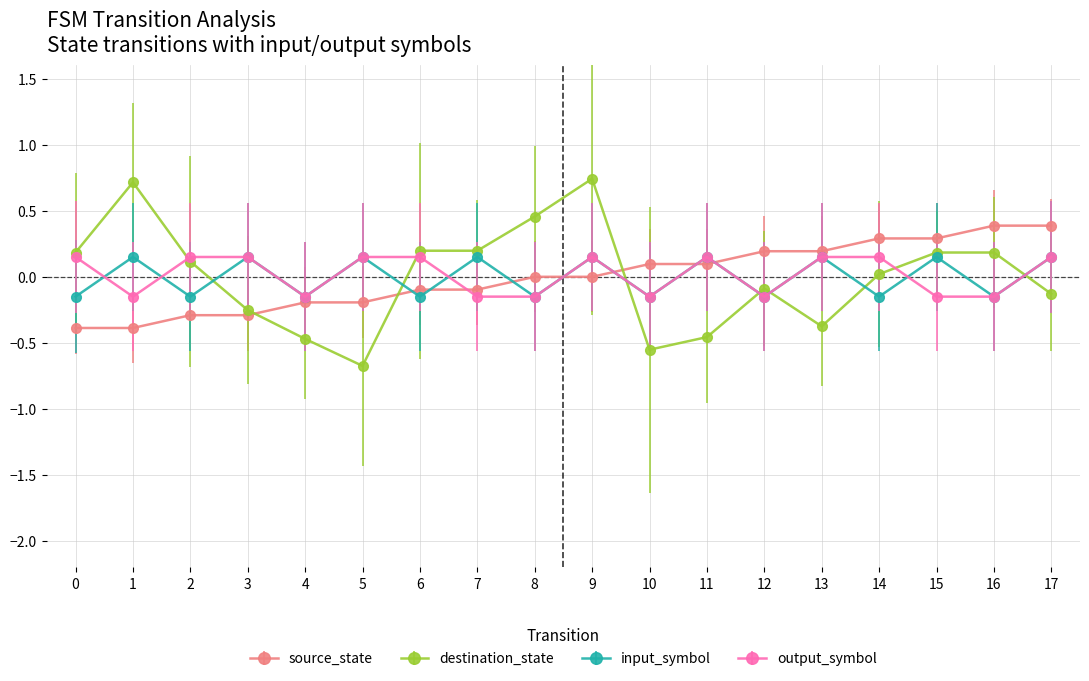

How many data points does each series have?

18